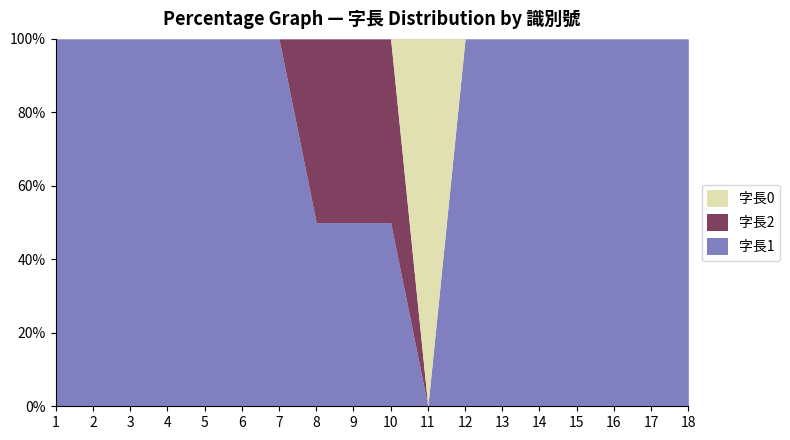

What is the approximate value of 字長1 at 3?

100